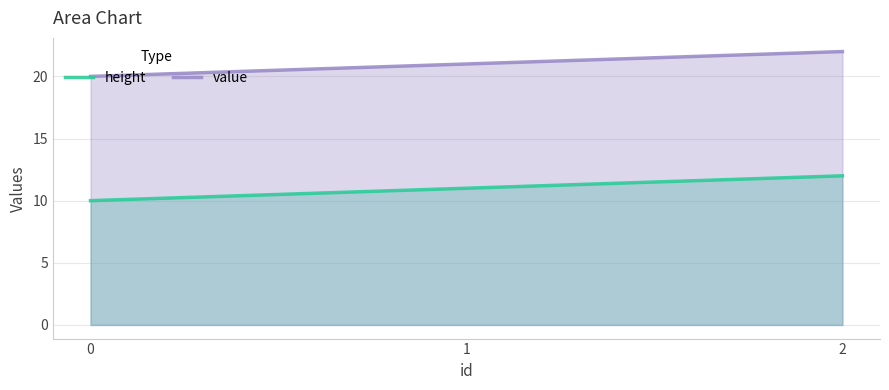

The height series shows 3 at 2. True or false?

False